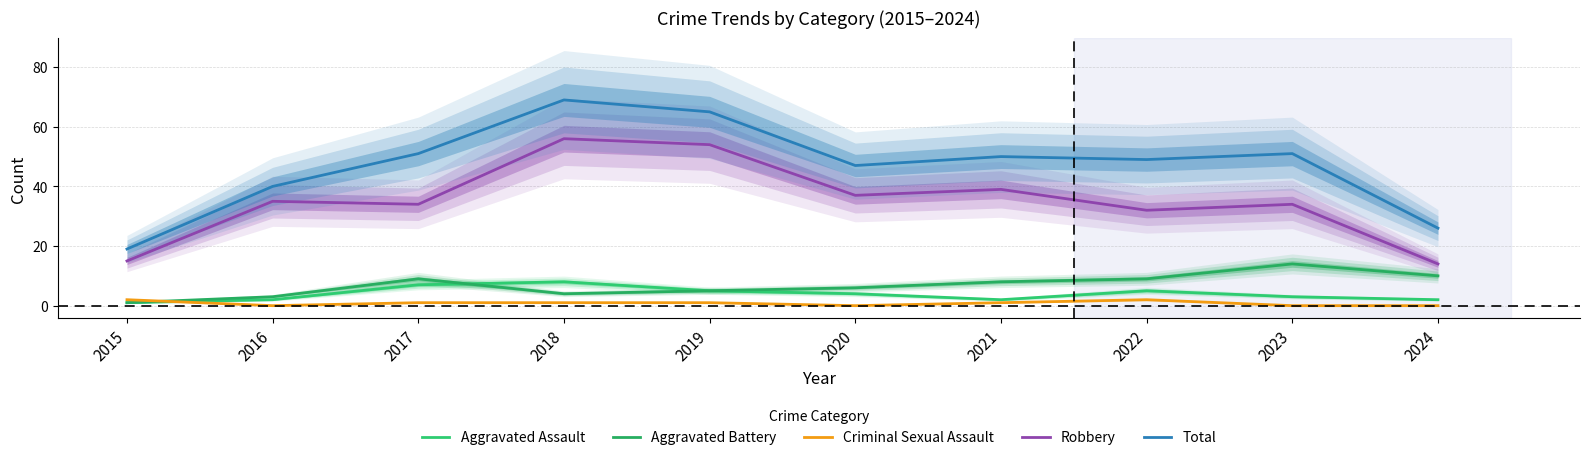

At which label does Criminal Sexual Assault first exceed 1?

2015